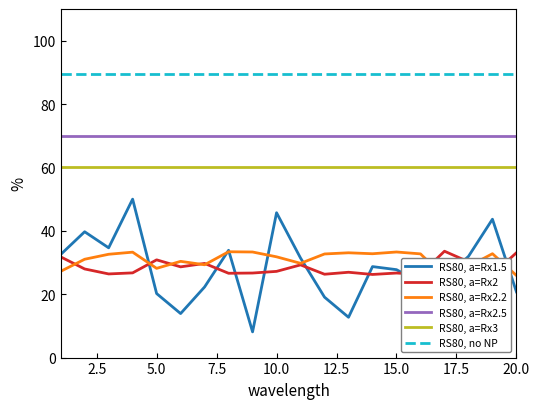

How many lines are shown in the chart?

6